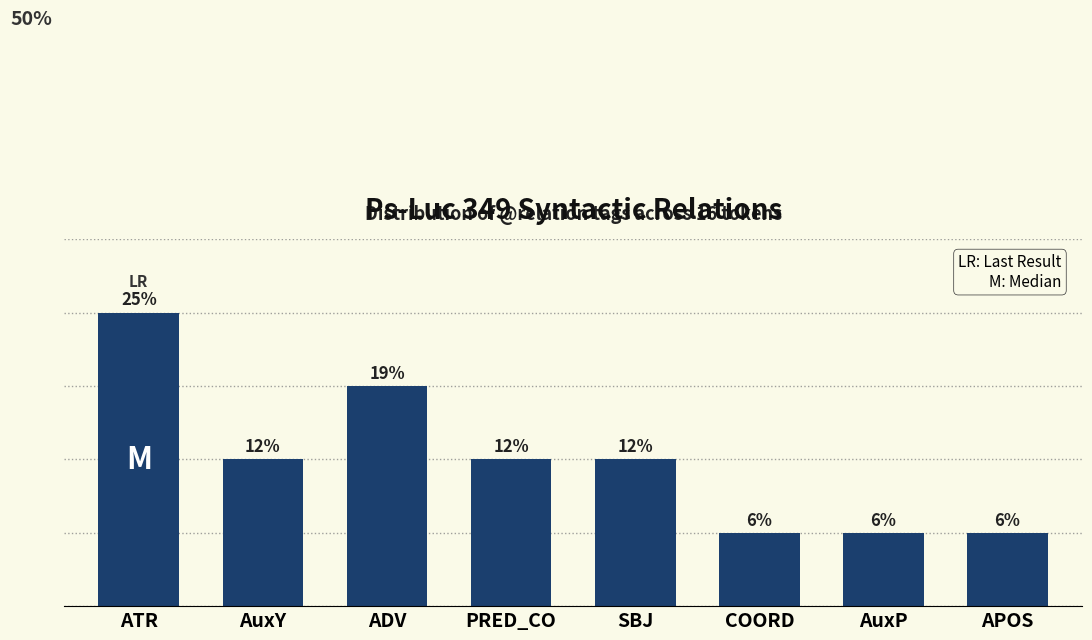

At which label does the data first exceed 2?

ATR